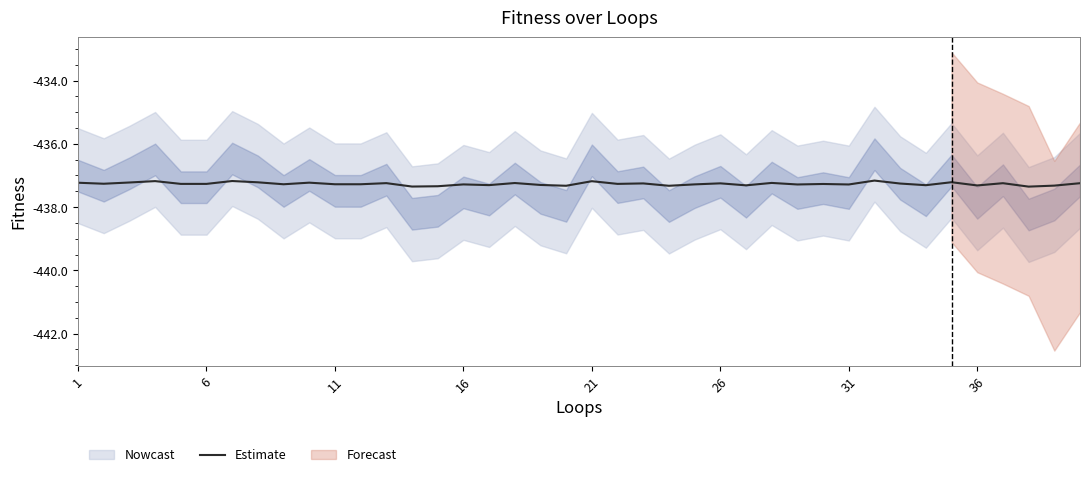

How many lines are shown in the chart?

1